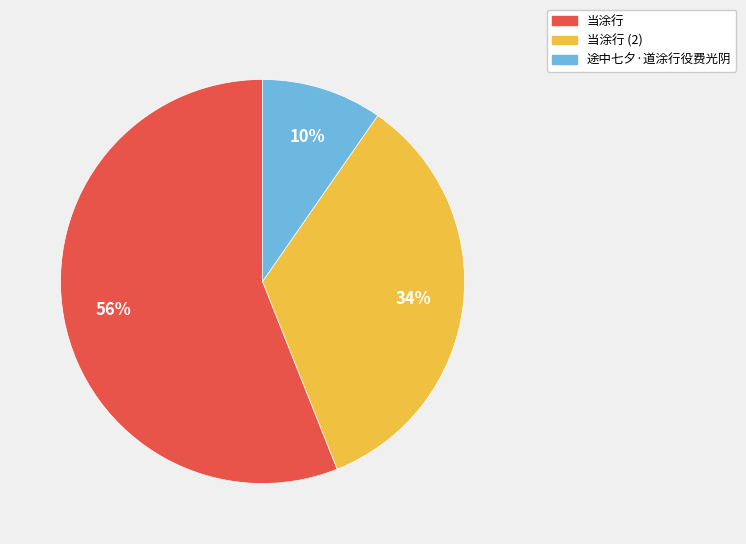

How many slices are in this pie chart?

3